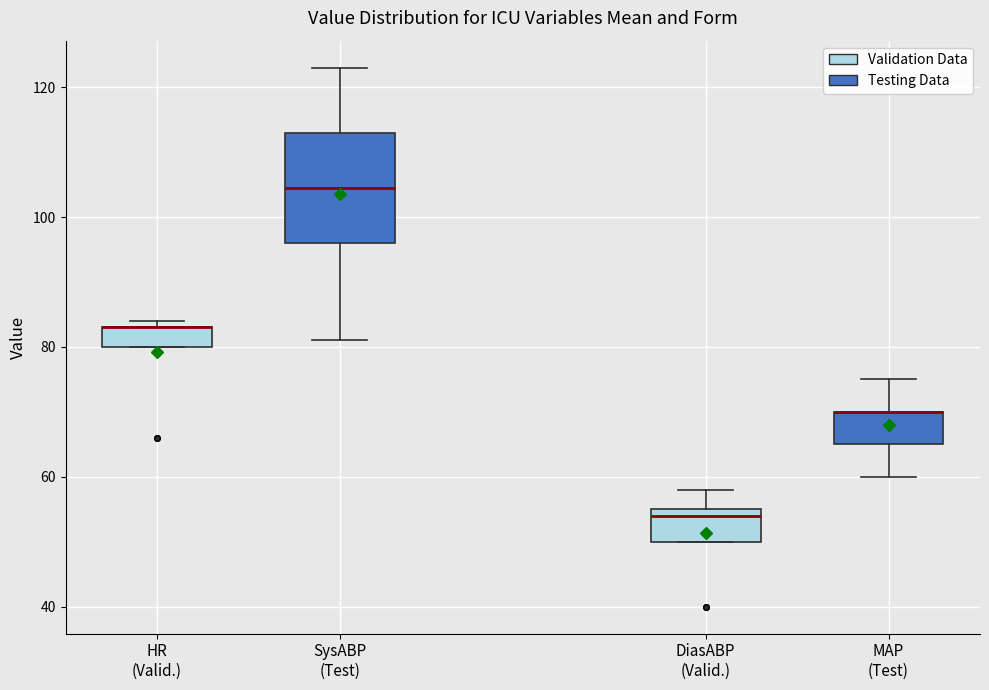

Where is the upper edge of the box for HR (Valid.) on the y-axis? The values are not printed on the chart, so give them approximately, as read against the axis.

84